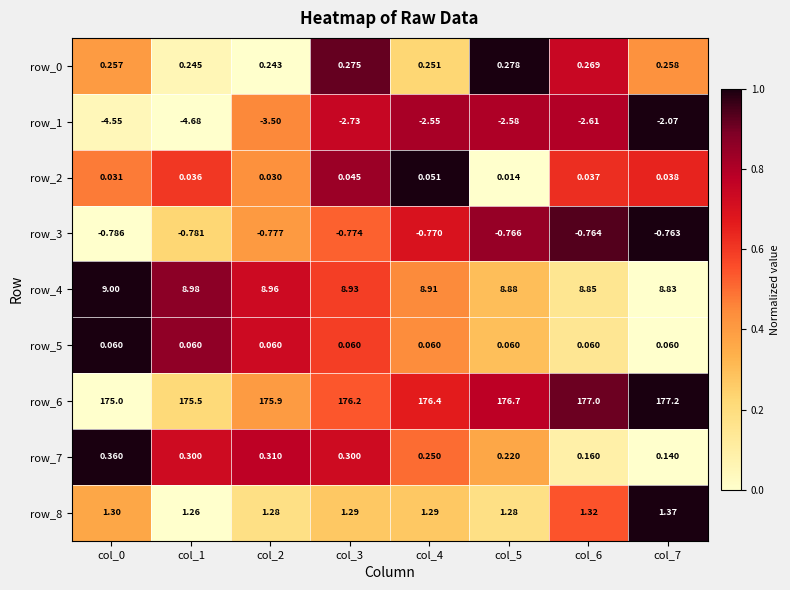

What is the difference between the second highest and second lowest values in the row_6 series?

1.5